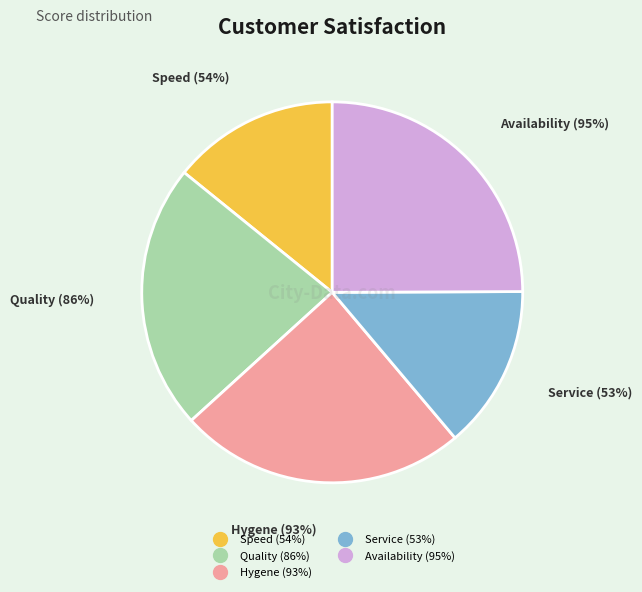

What is the largest slice in the pie chart?

Availability (95%)